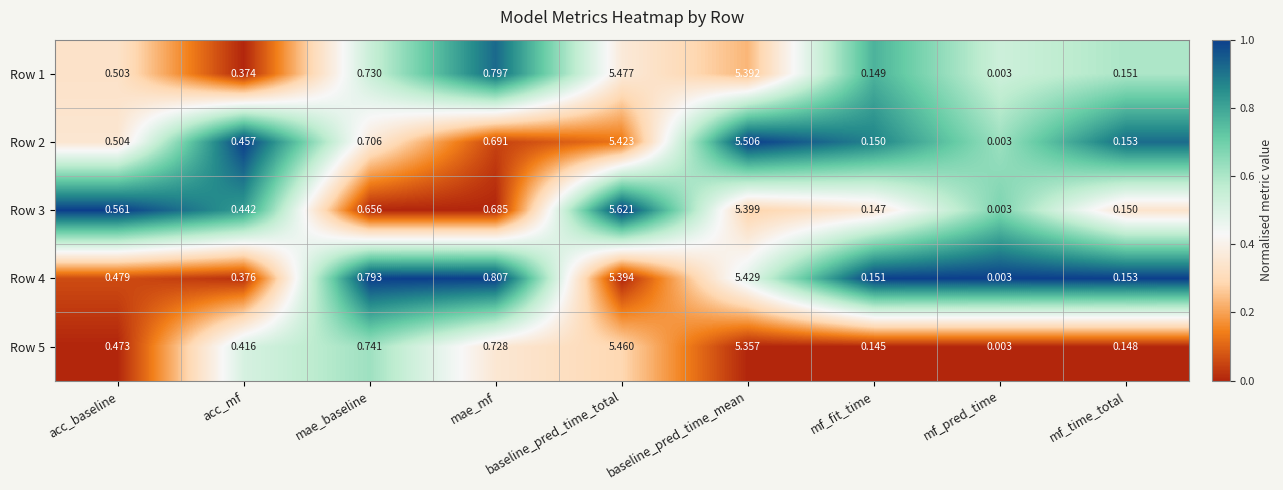

List the labels in order of Row 5 value, smallest first.

mf_pred_time, mf_fit_time, mf_time_total, acc_mf, acc_baseline, mae_mf, mae_baseline, baseline_pred_time_mean, baseline_pred_time_total